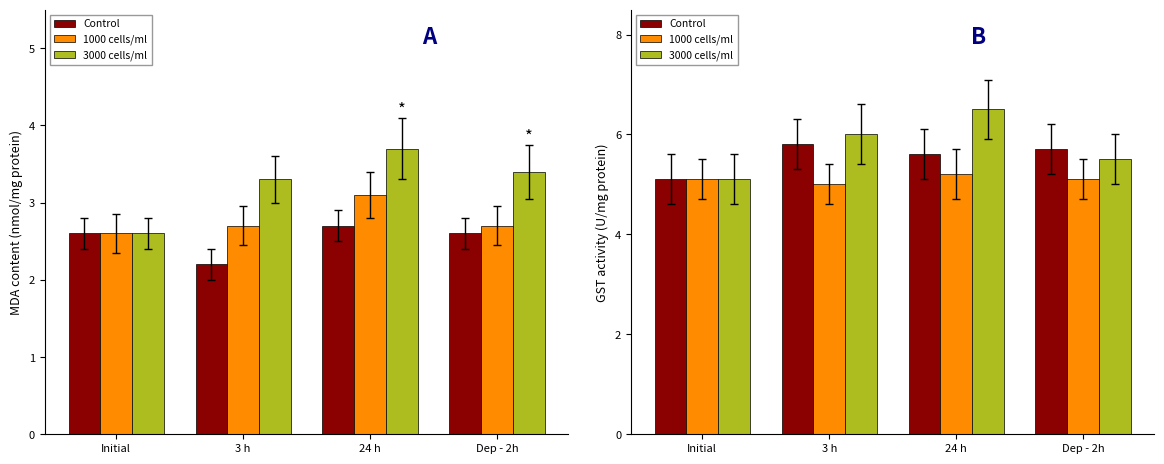

Reading left to right, what are all the values shown in this chart?

Control: Initial=5.1	3 h=5.8	24 h=5.6	Dep - 2h=5.7
1000 cells/ml: Initial=5.1	3 h=5.0	24 h=5.2	Dep - 2h=5.1
3000 cells/ml: Initial=5.1	3 h=6.0	24 h=6.5	Dep - 2h=5.5